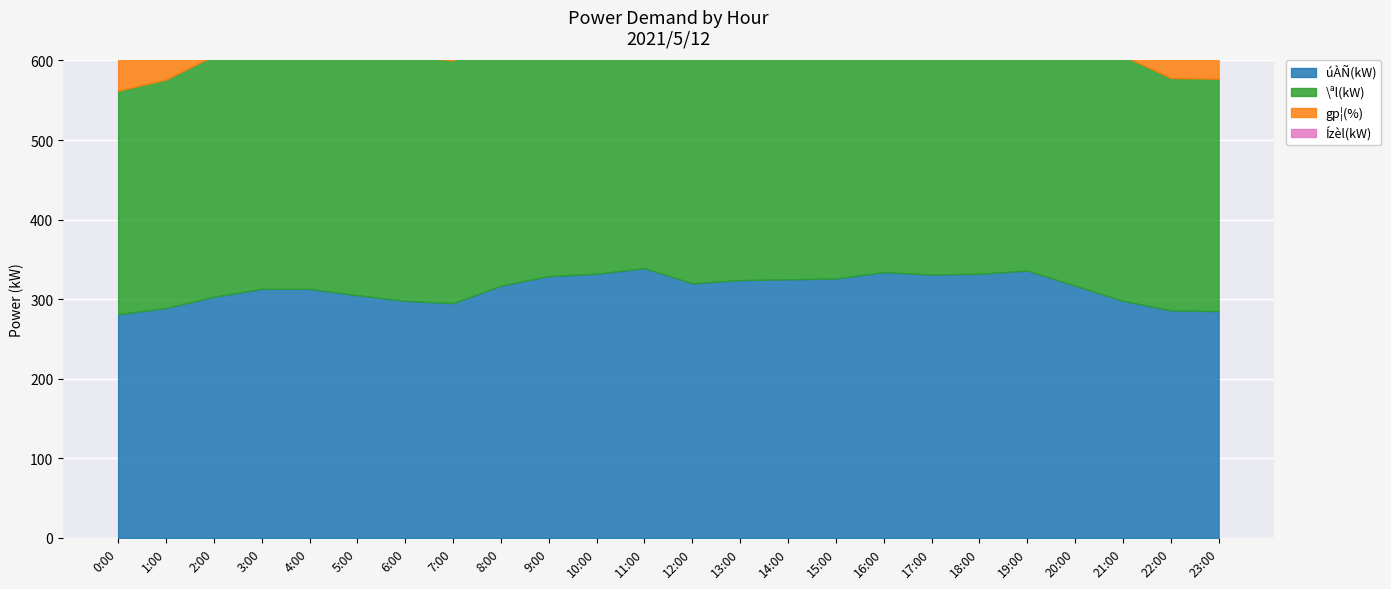

What is the difference between the highest and lowest values at 15:00?

322